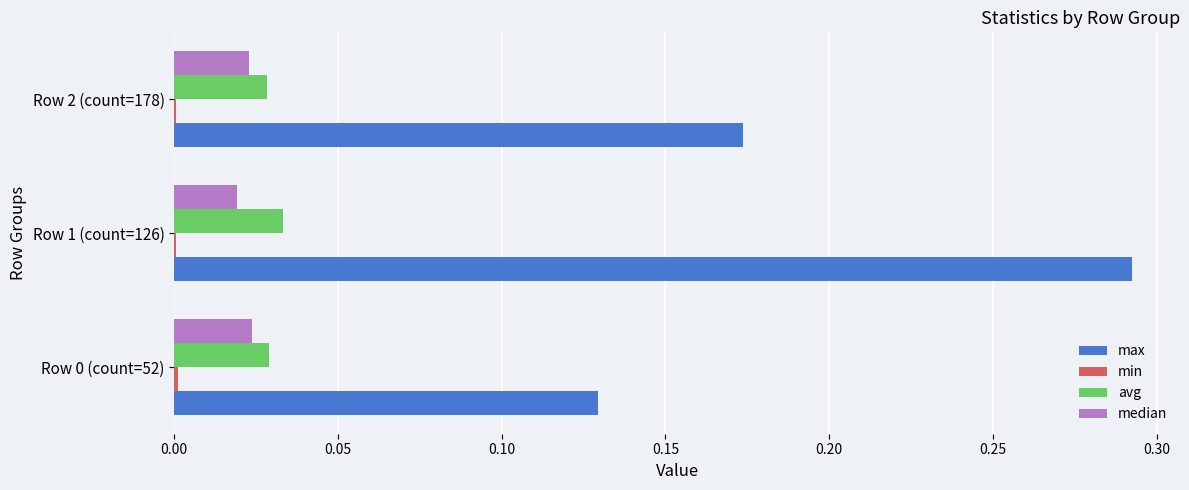

Is it true that avg equals 0.0 at Row 1 (count=126)?

True